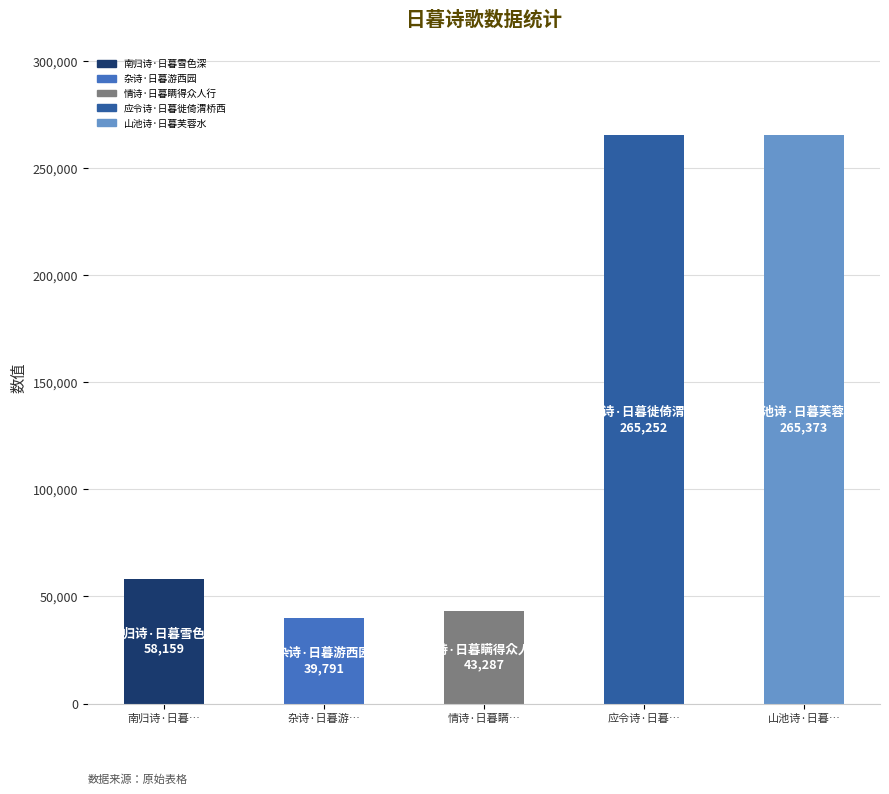

What is the average value?

134372